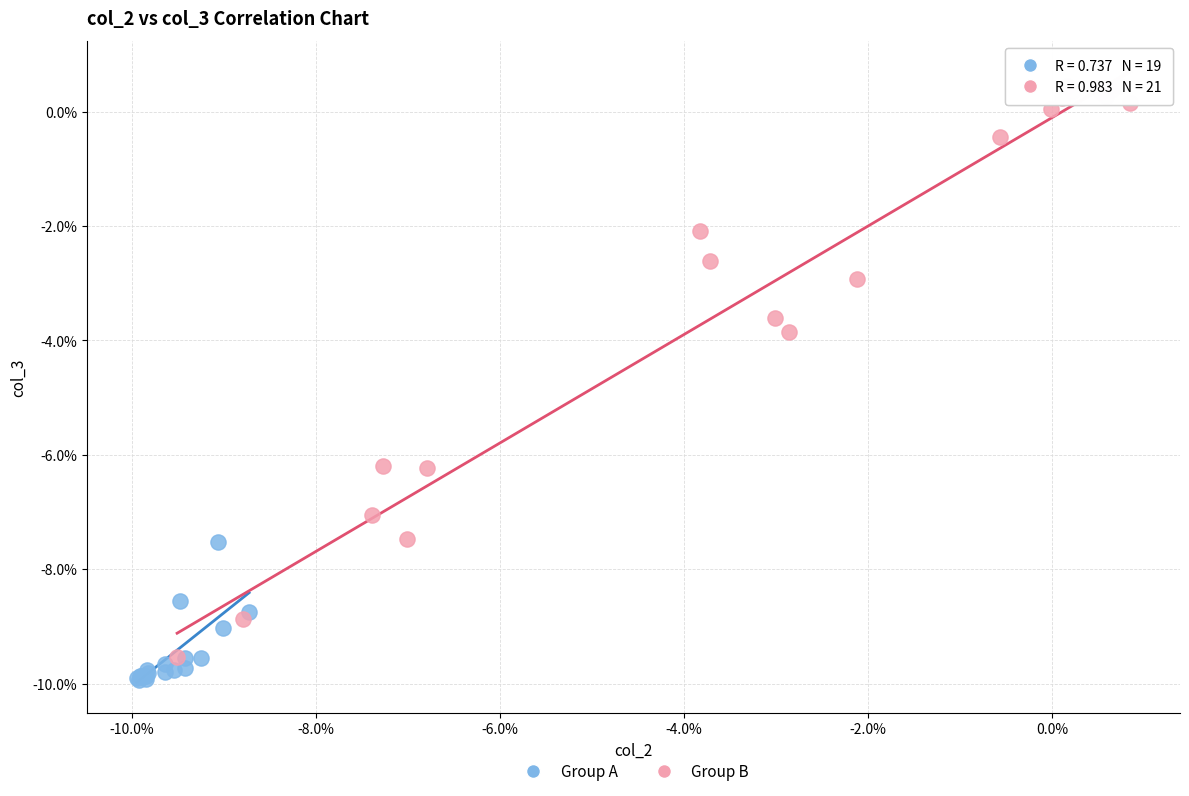

Which series has the widest spread of Y values?

Group B